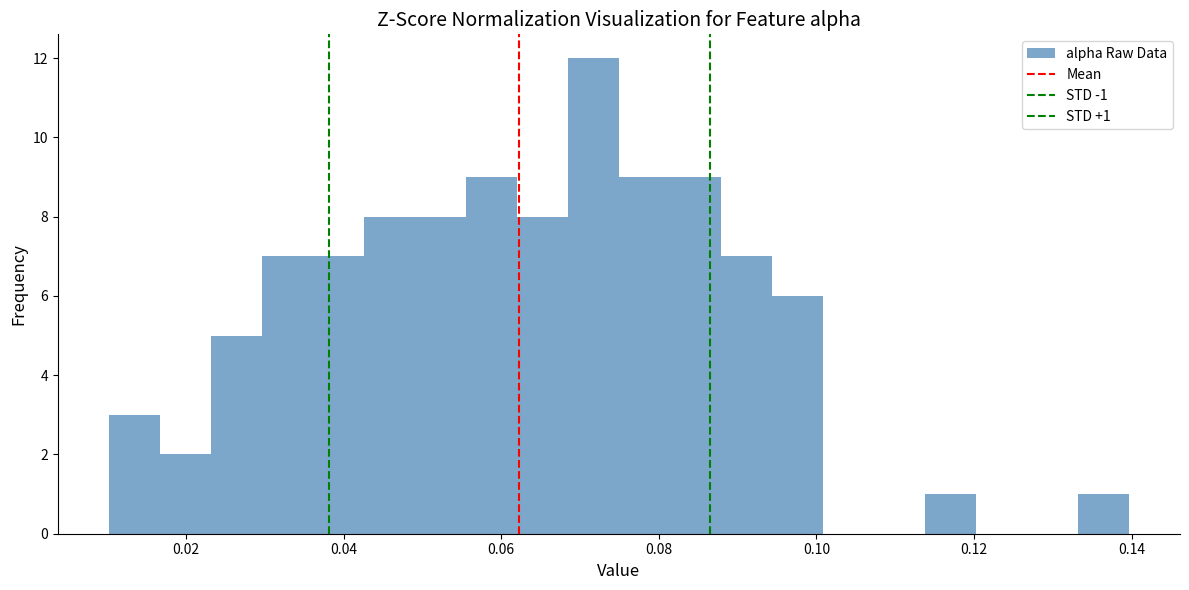

Read against the x-axis, roughly where is the centre of the tallest bar?

0.072